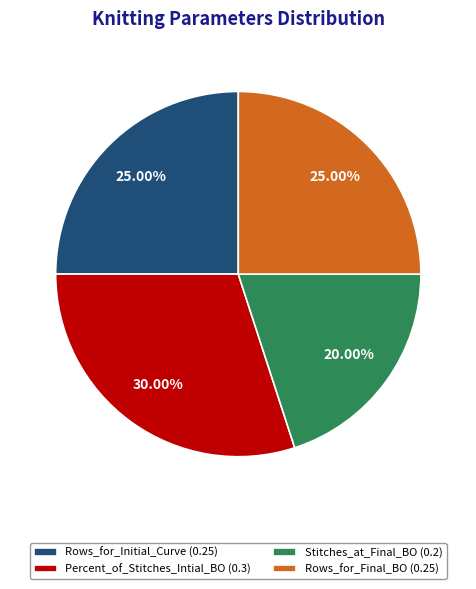

To the nearest percent, what is the difference between the Rows_for_Initial_Curve and Stitches_at_Final_BO slice percentages?

5%